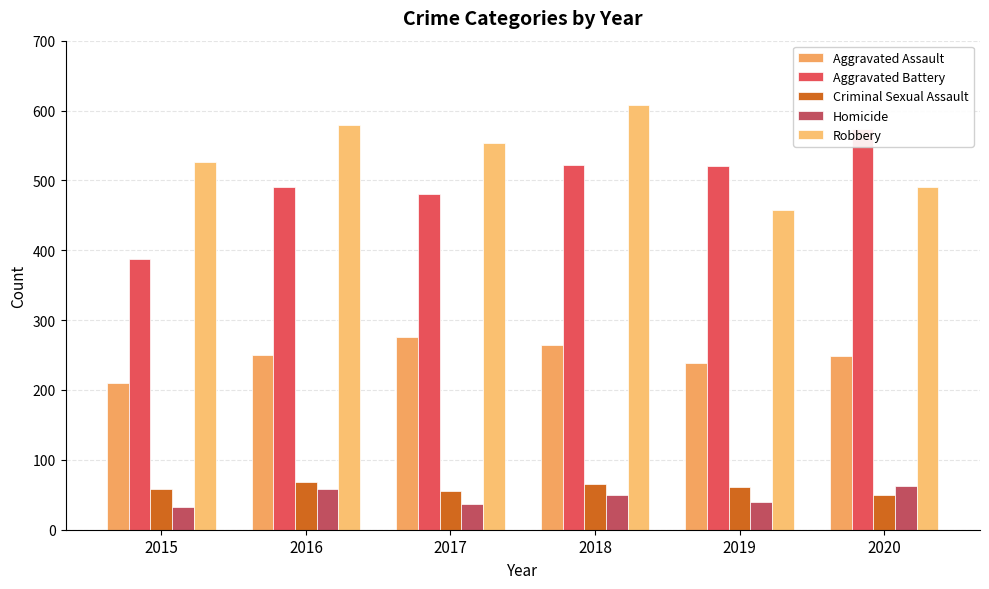

At which label does Robbery reach its peak?

2018